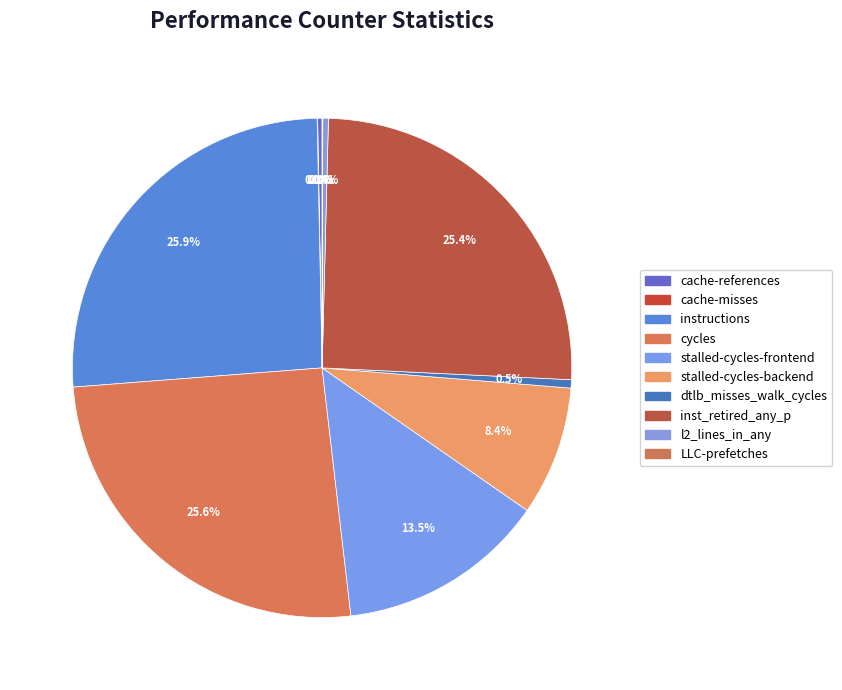

To the nearest percent, what is the combined percentage of stalled-cycles-backend and stalled-cycles-frontend?

22%